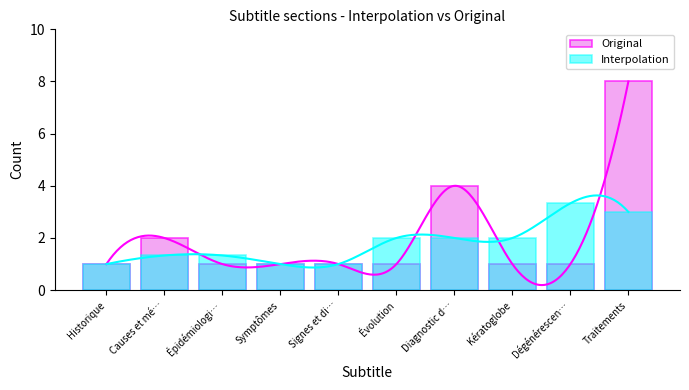

How many series are shown in this chart?

2